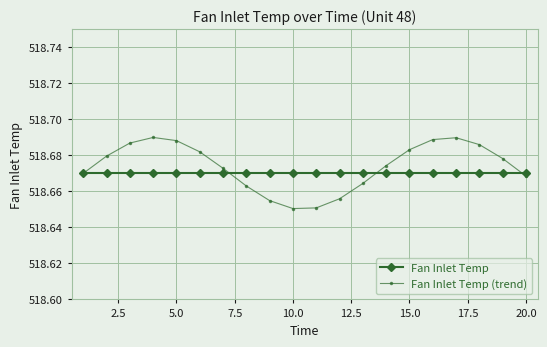

List the series in order of their peak value, lowest first.

Fan Inlet Temp, Fan Inlet Temp (trend)